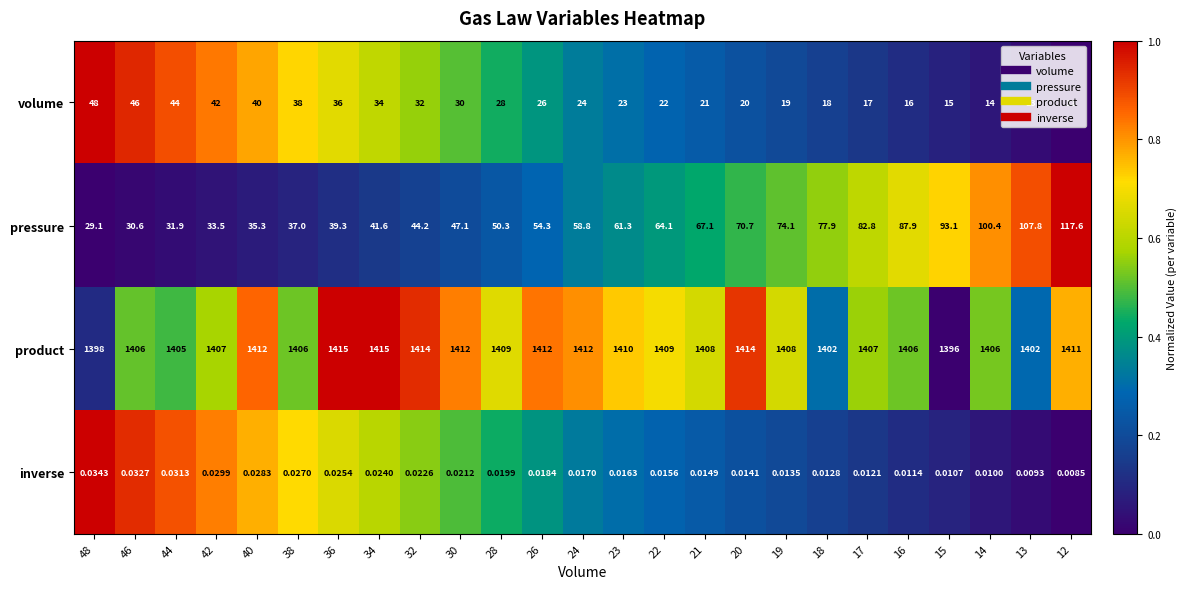

Between 21 and 19, which series saw the biggest shift?

pressure